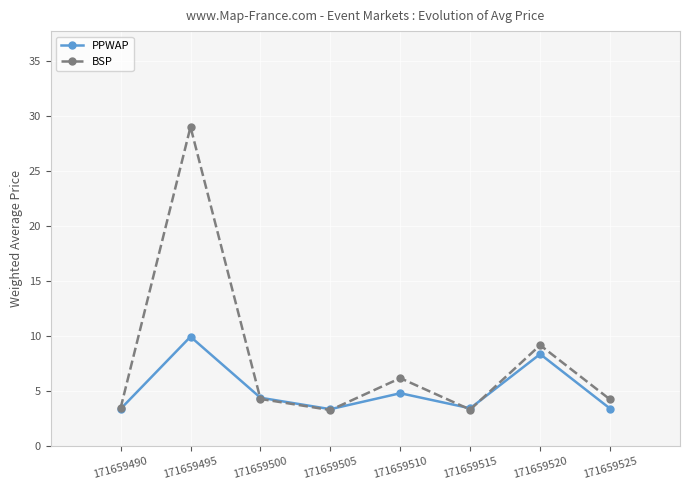

What is the difference between the maximum and minimum values in the PPWAP series?

6.6